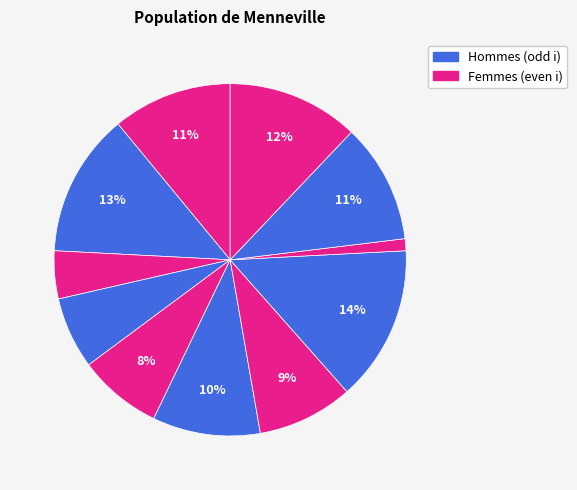

Count the number of slices in the pie.

11